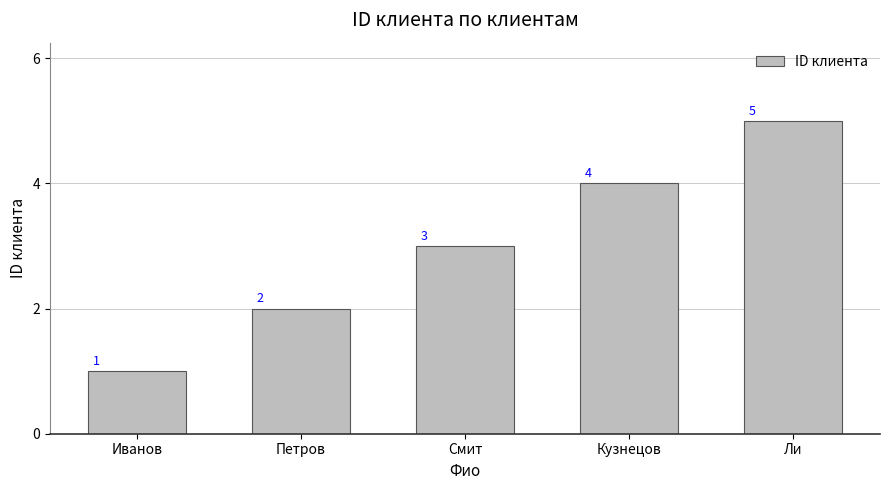

What is the difference between the maximum and minimum values?

4